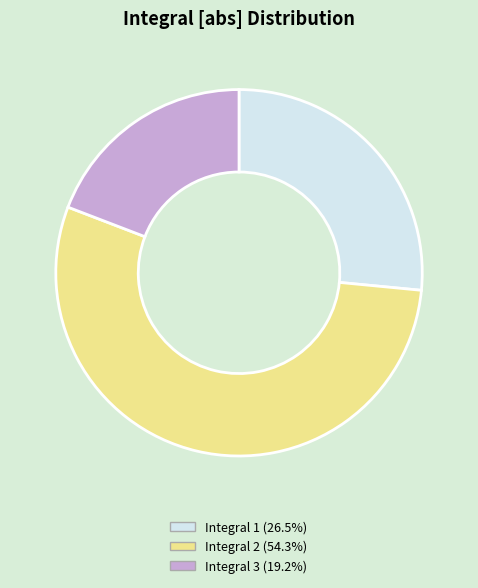

True or false: Integral 2 accounts for 54% of the total.

True